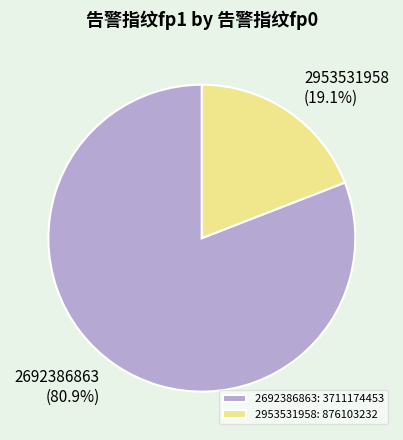

Which category has the smallest portion of the pie?

2953531958